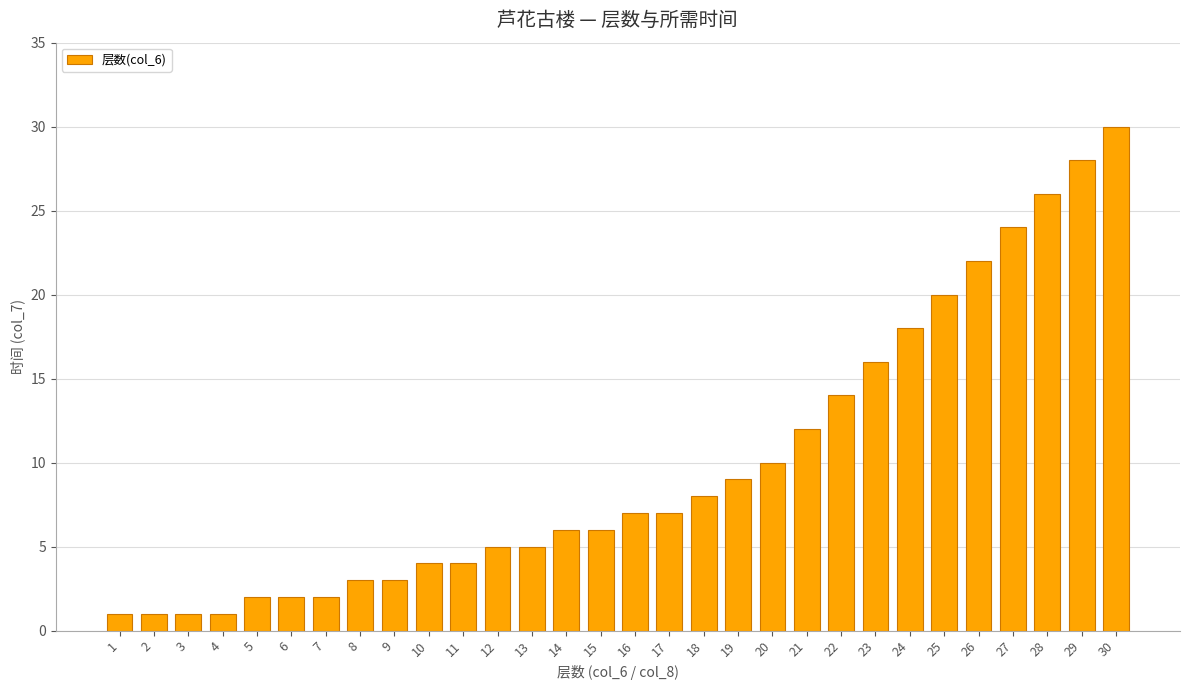

What is the difference between the second highest and minimum values?

27